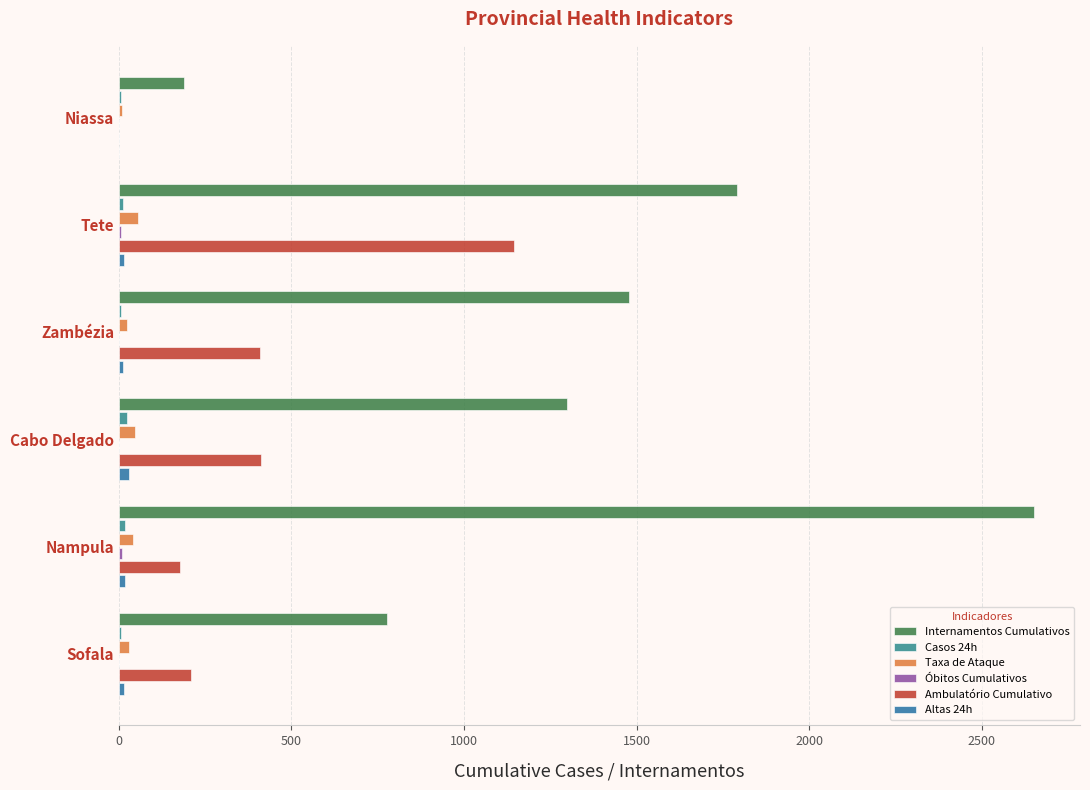

How many distinct data groups are displayed?

6